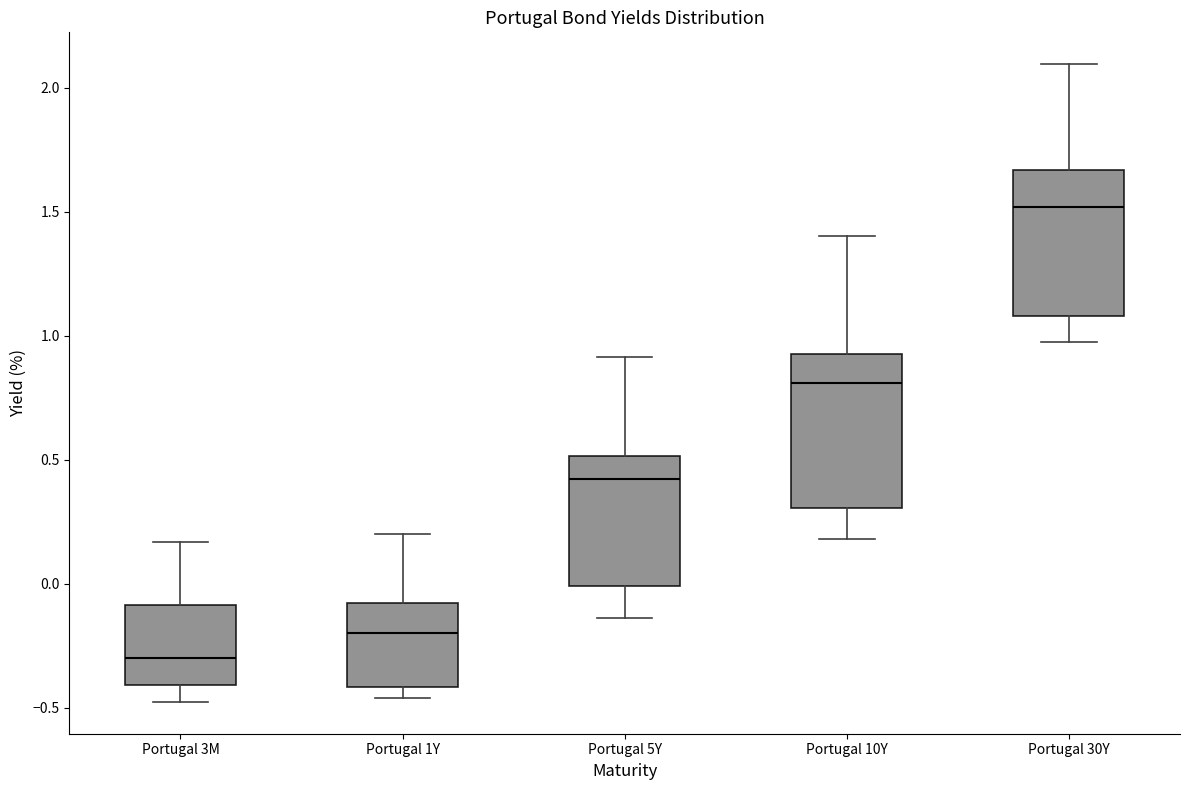

Reading left to right, transcribe this box plot: for each box, give where its median line is, the range the box spans, and where its two whiskers end, as read against the y-axis. The values are not printed on the chart, so give them approximately, as read against the axis.

Portugal 3M: median -0.30, box -0.40 to -0.10, whiskers -0.50 to 0.15
Portugal 1Y: median -0.20, box -0.40 to -0.10, whiskers -0.45 to 0.20
Portugal 5Y: median 0.40, box 0.00 to 0.50, whiskers -0.15 to 0.90
Portugal 10Y: median 0.80, box 0.30 to 0.90, whiskers 0.20 to 1.40
Portugal 30Y: median 1.50, box 1.10 to 1.65, whiskers 1.00 to 2.10